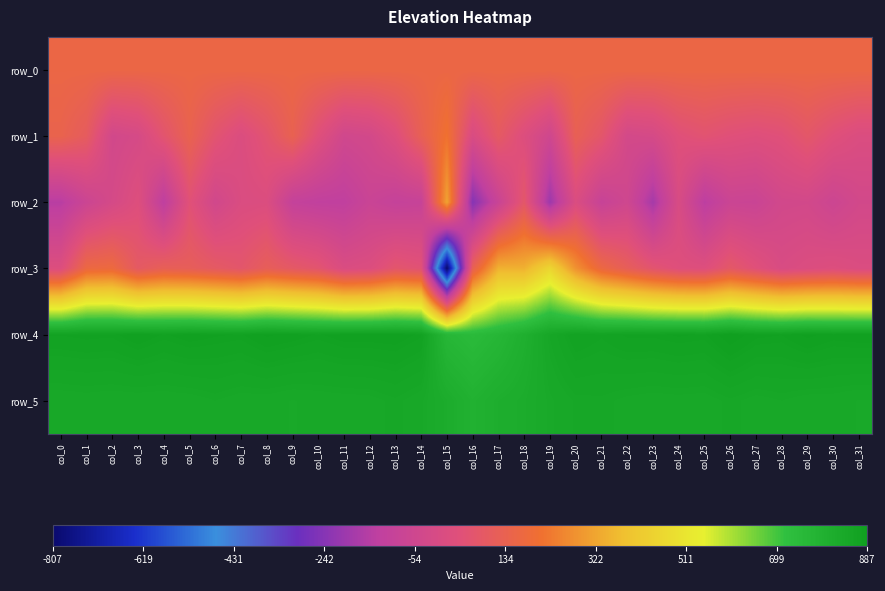

At col_25, list the series in order from largest to smallest.

row_4, row_5, row_0, row_1, row_3, row_2